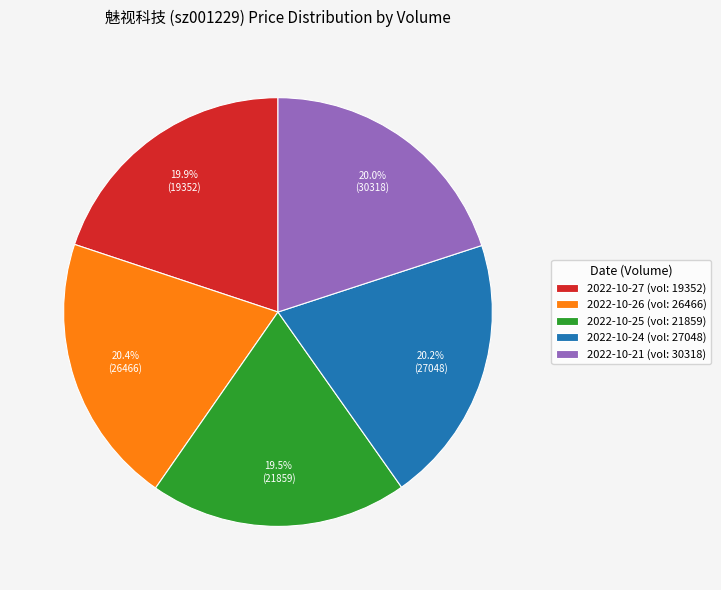

Which has a higher value, 2022-10-21 (vol: 30318) or 2022-10-25 (vol: 21859)?

2022-10-21 (vol: 30318)